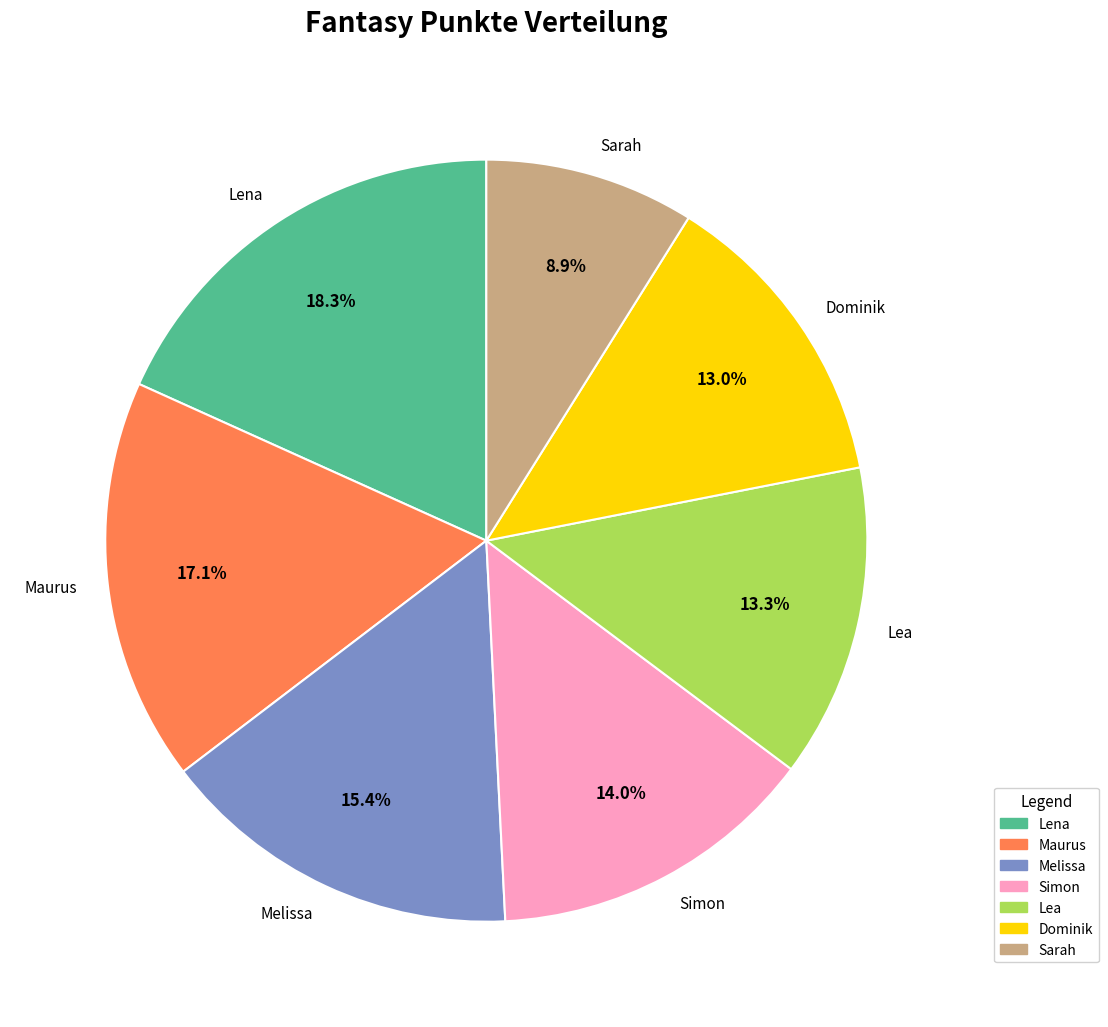

What percentage is the Dominik slice, to the nearest percent?

13%